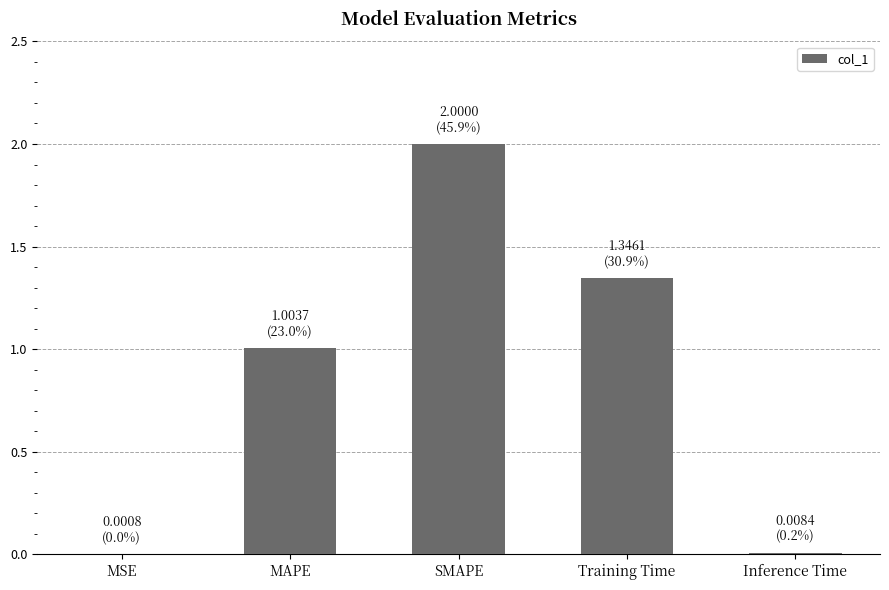

Which category has the highest value across all series?

SMAPE